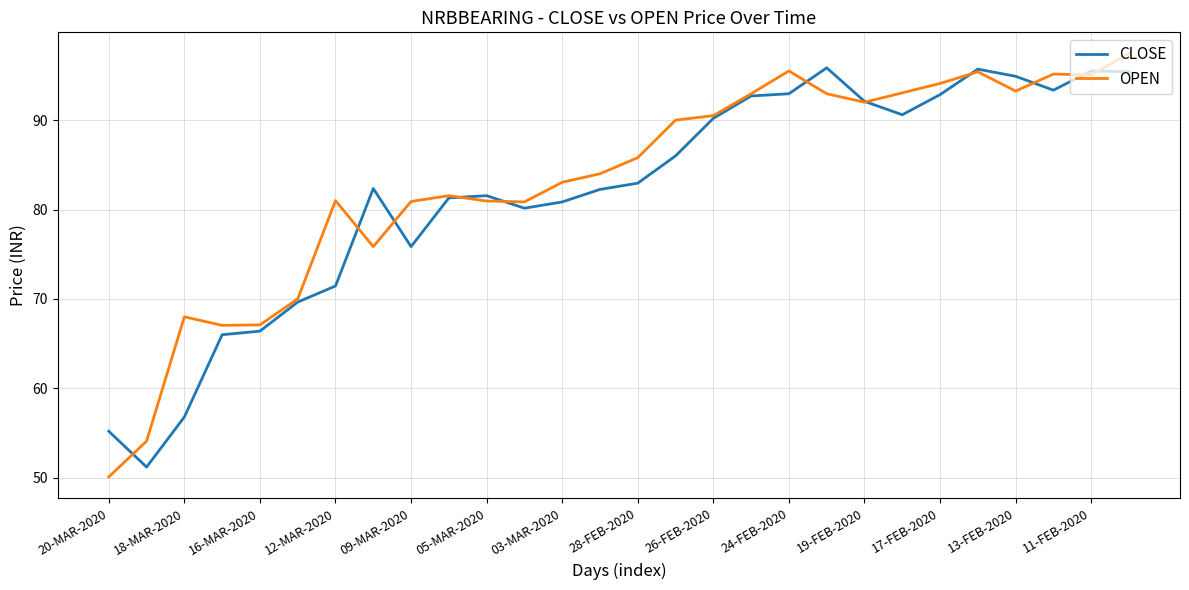

What is the lowest value of the OPEN series?

50.1